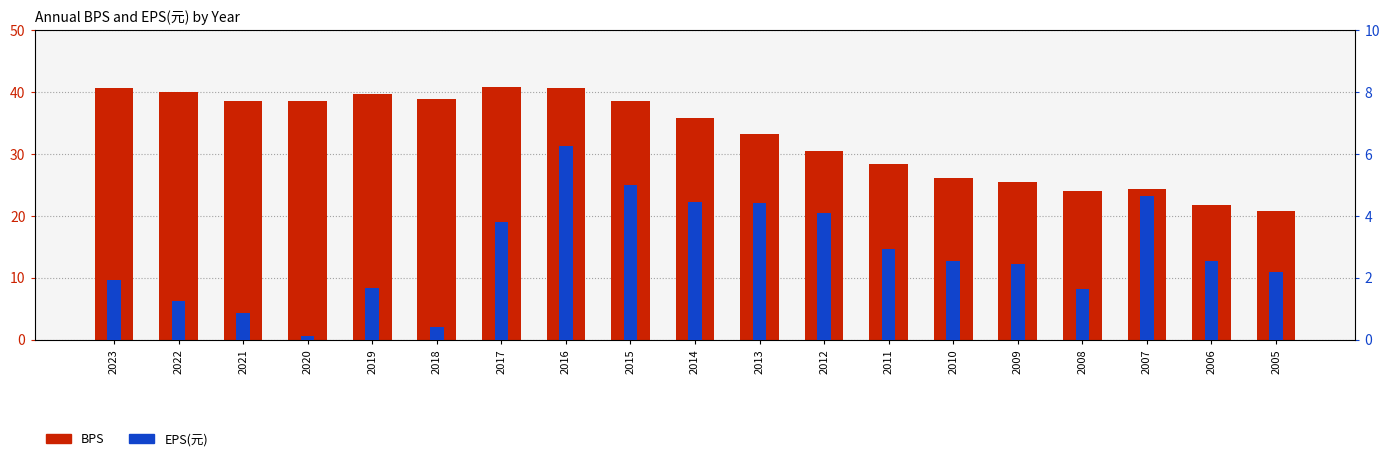

At which label does EPS(元) reach its peak?

2016